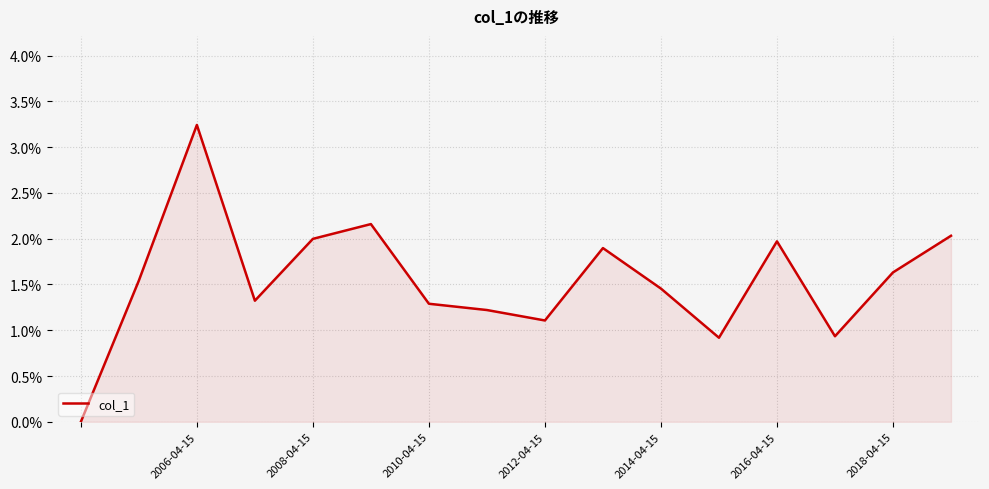

Does the chart display data point markers on the line(s)?

No